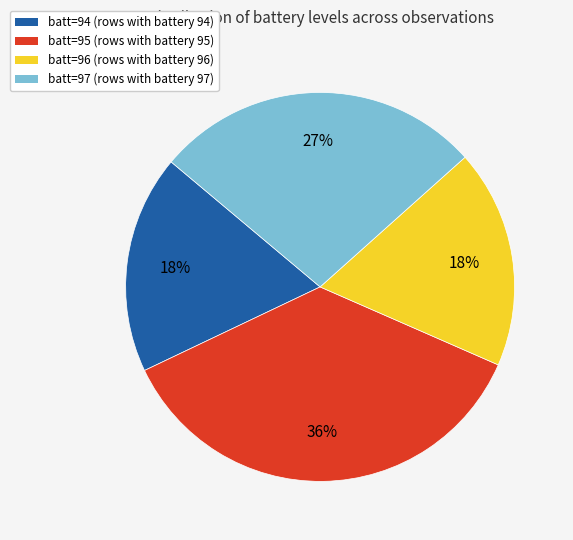

Is there a majority slice in this chart?

No